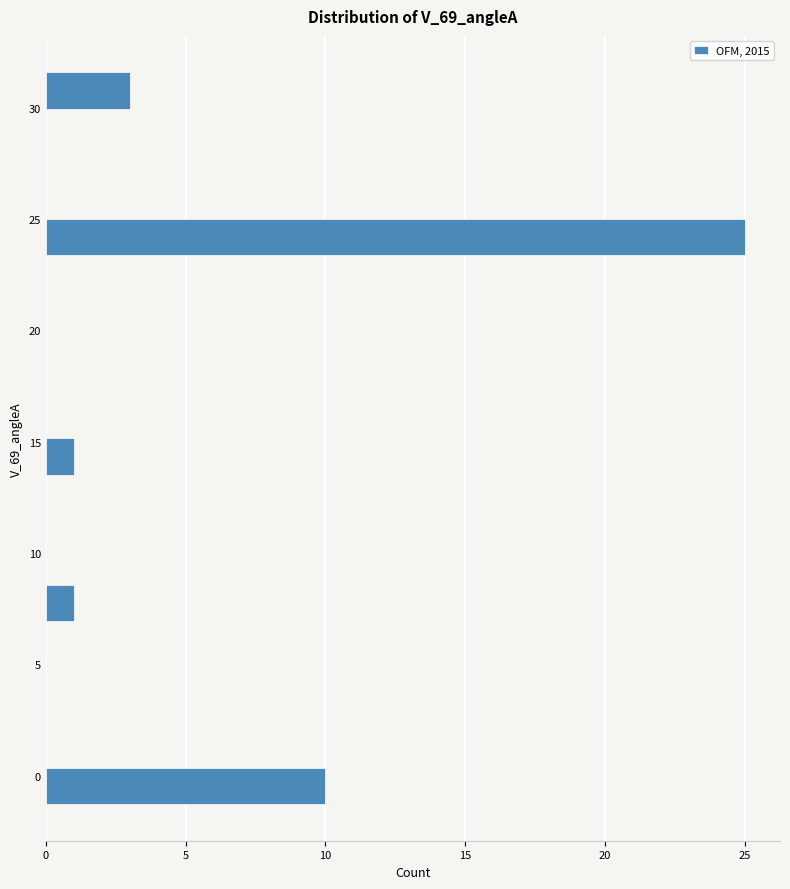

Read against the y-axis, roughly where is the centre of the longest bar?

24.0